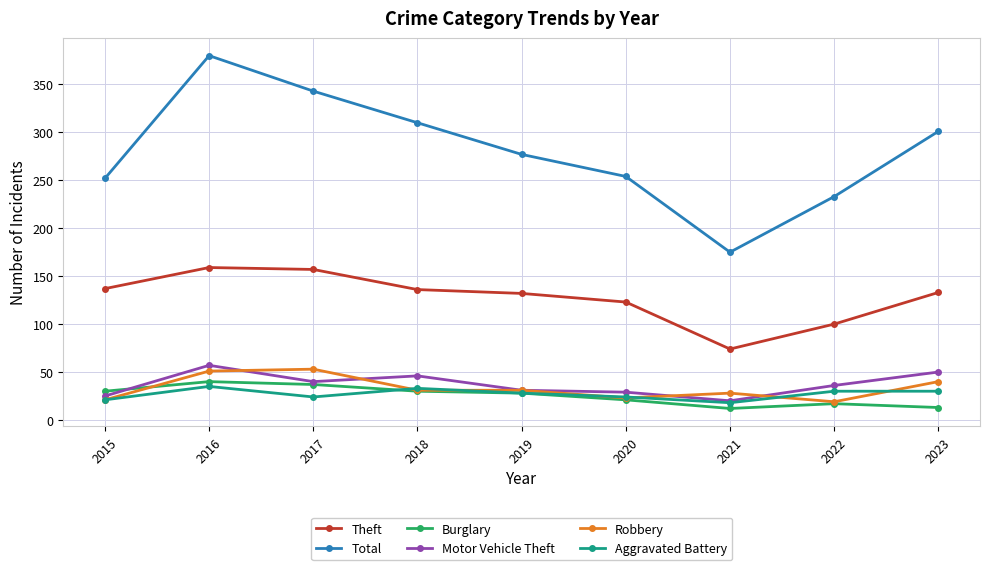

What are all the series names shown in the legend?

Theft, Total, Burglary, Motor Vehicle Theft, Robbery, Aggravated Battery